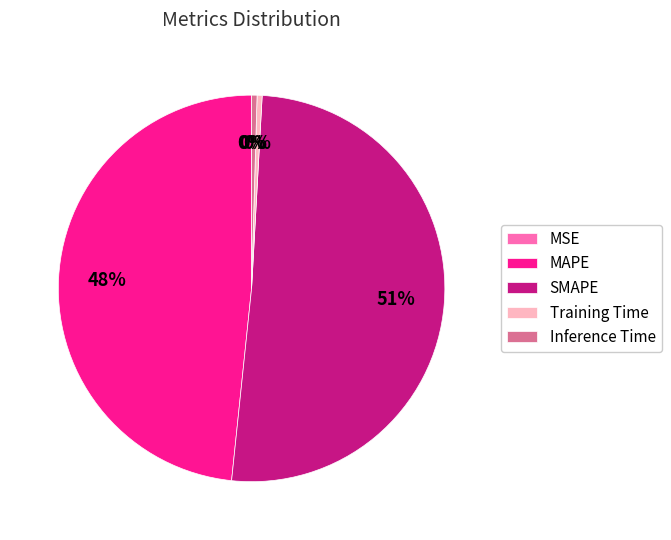

Combined, do Training Time and SMAPE account for over 50%?

Yes